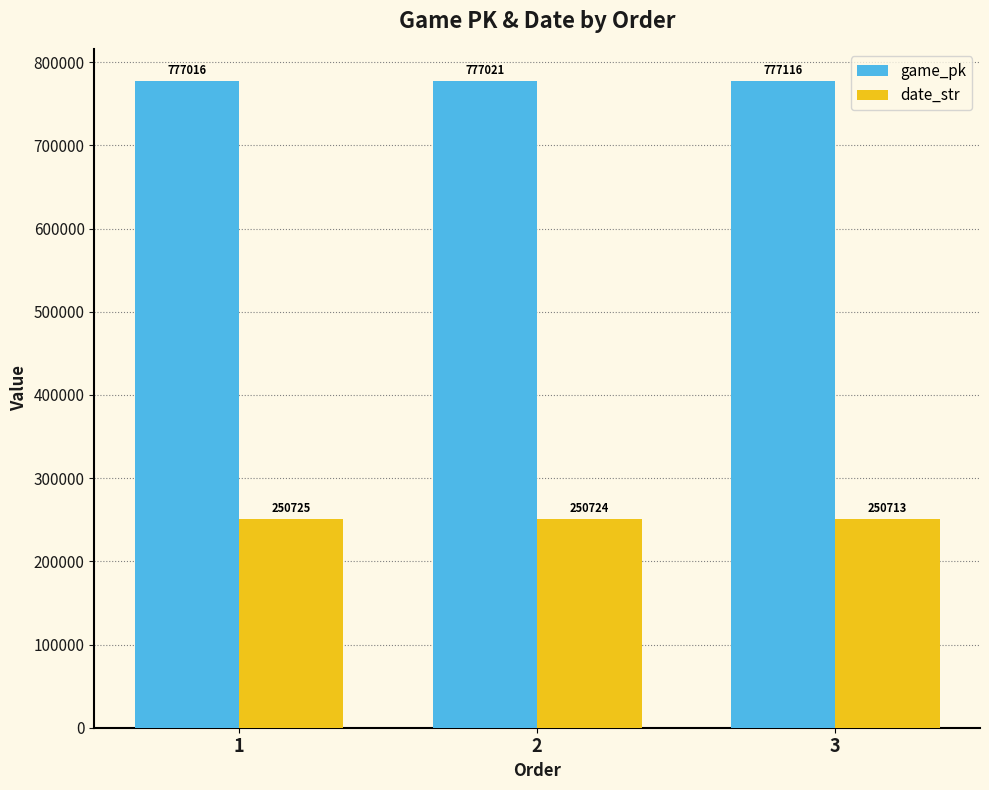

How many values in the date_str series are below 250724?

1